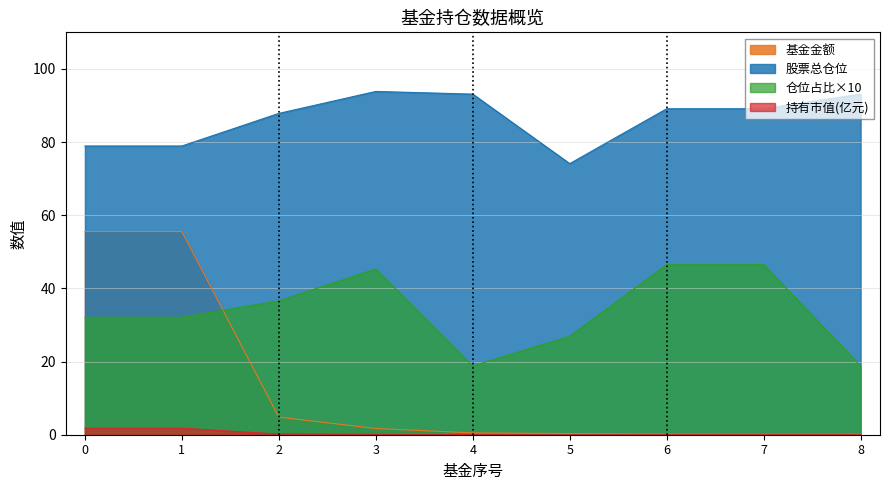

Which series changed the most between 0 and 8?

基金金额